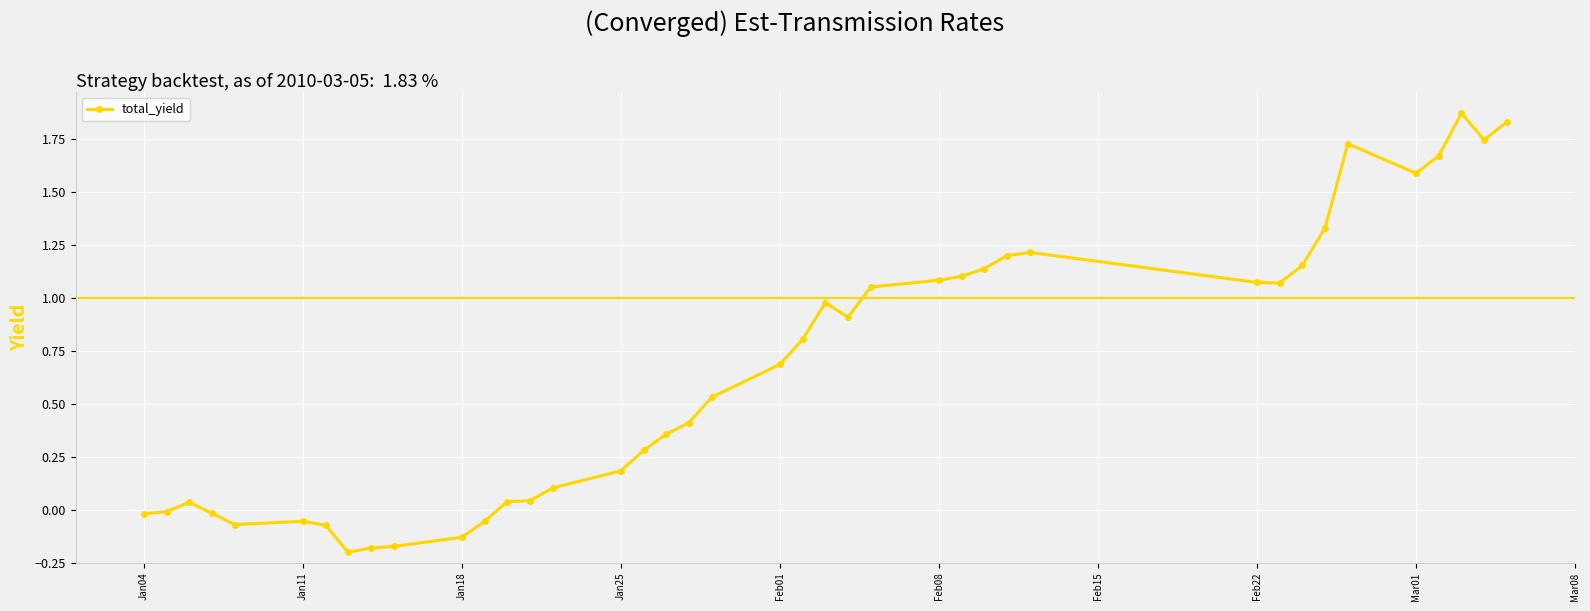

What is the sum of all values?

26.2